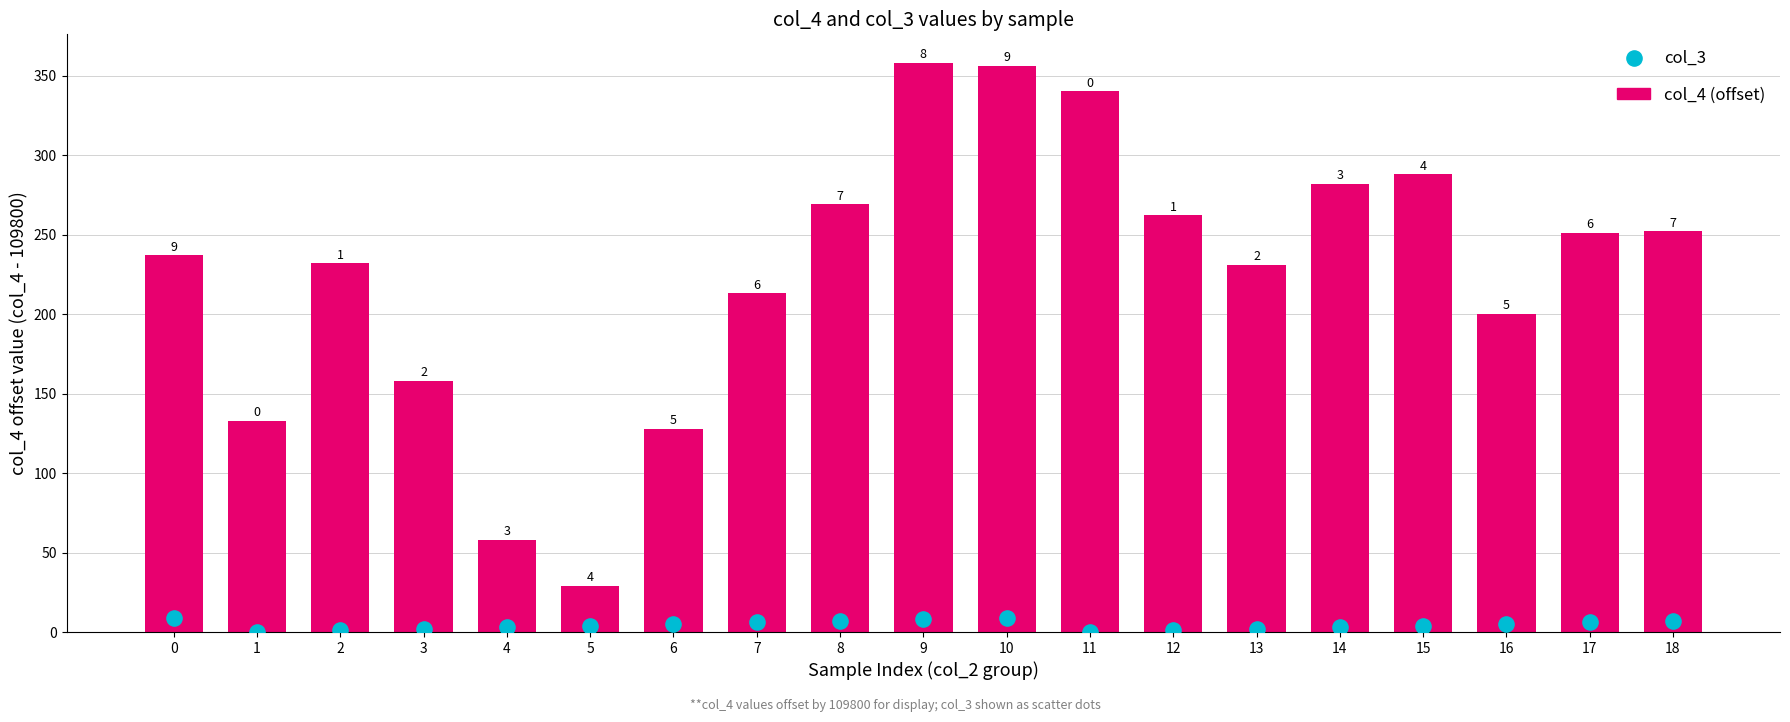

Which series has the largest total across all categories?

col_4 (offset)